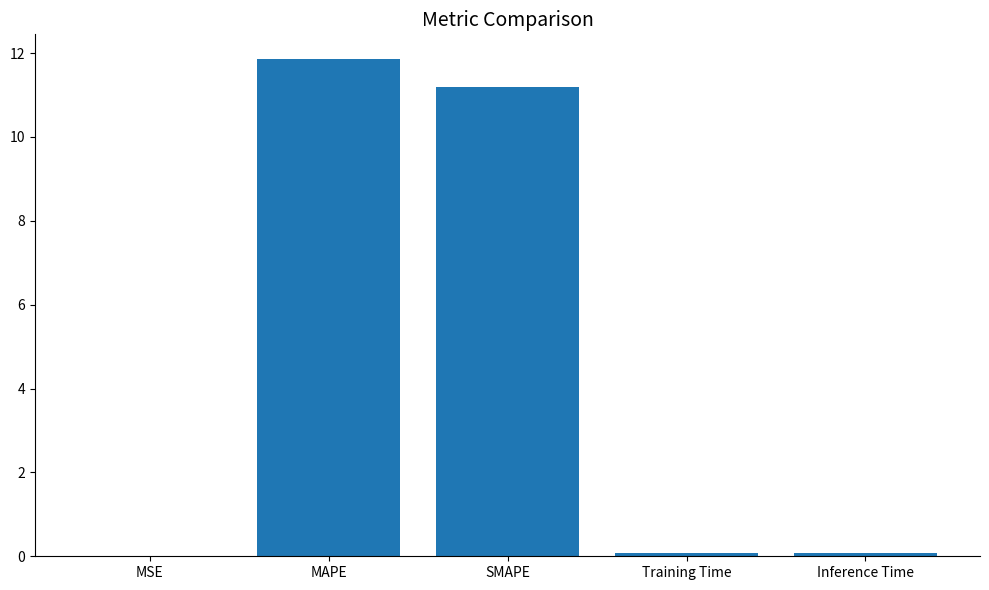

What is the average value?

4.6